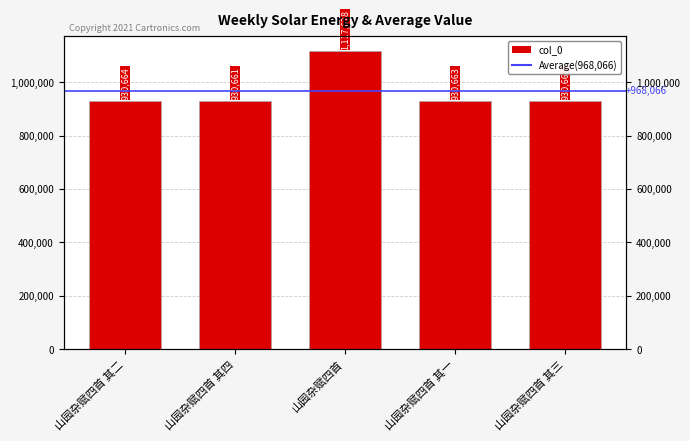

Rank the categories by value from highest to lowest.

山园杂赋四首, 山园杂赋四首 其二, 山园杂赋四首 其一, 山园杂赋四首 其三, 山园杂赋四首 其四